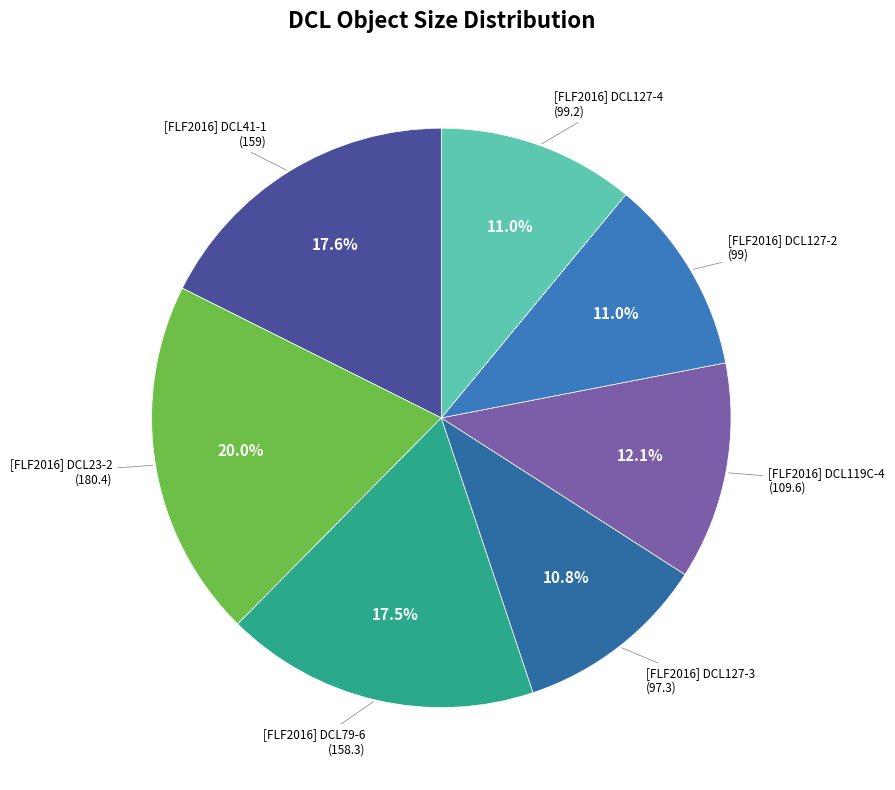

Between [FLF2016] DCL23-2 and [FLF2016] DCL41-1, which is larger?

[FLF2016] DCL23-2